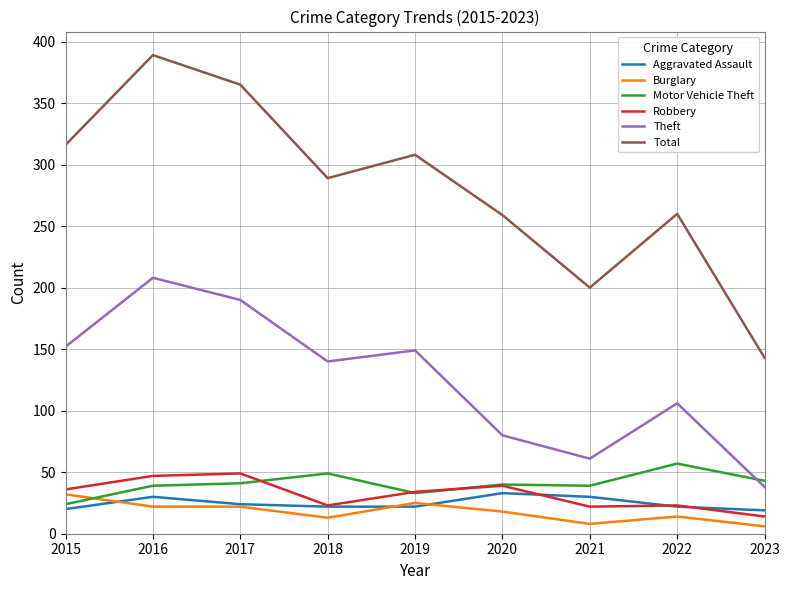

At 2021, list the series in order from smallest to largest.

Burglary, Robbery, Aggravated Assault, Motor Vehicle Theft, Theft, Total